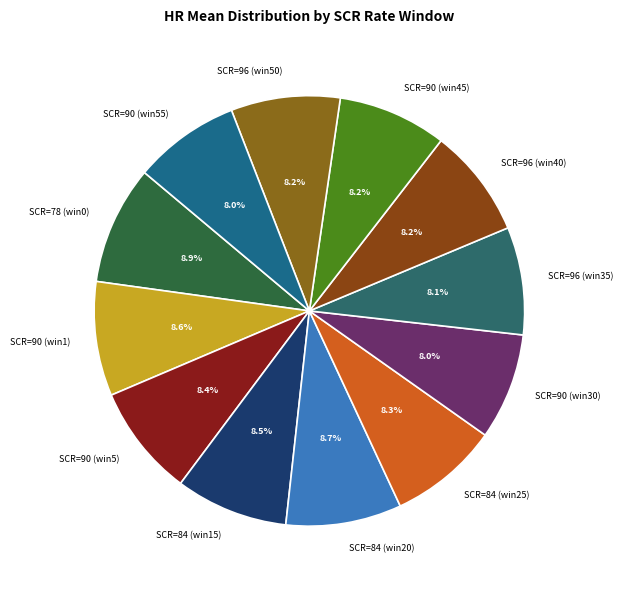

What is the ratio of the value at SCR=84 (win25) to the value at SCR=96 (win35)?

1.0